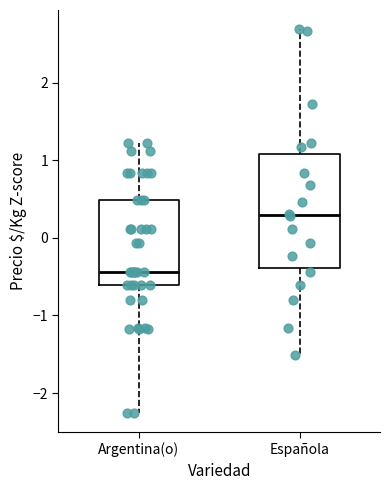

Comparing the boxes themselves (not the whiskers), which one is the tallest?

Española